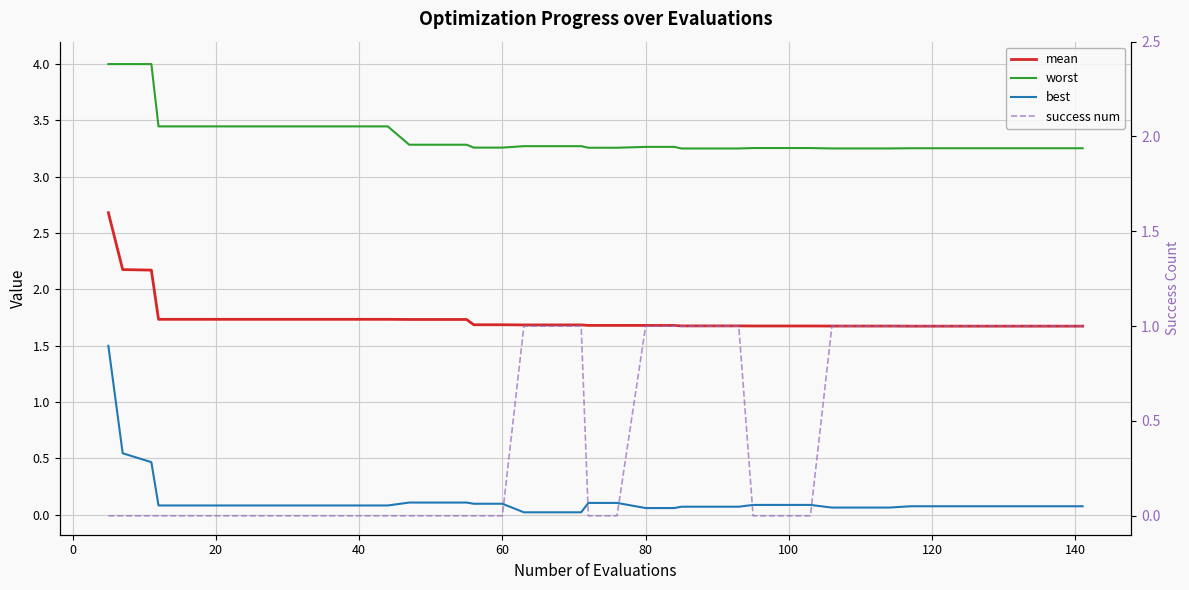

True or false: worst has more than 2 interior local peaks.

False